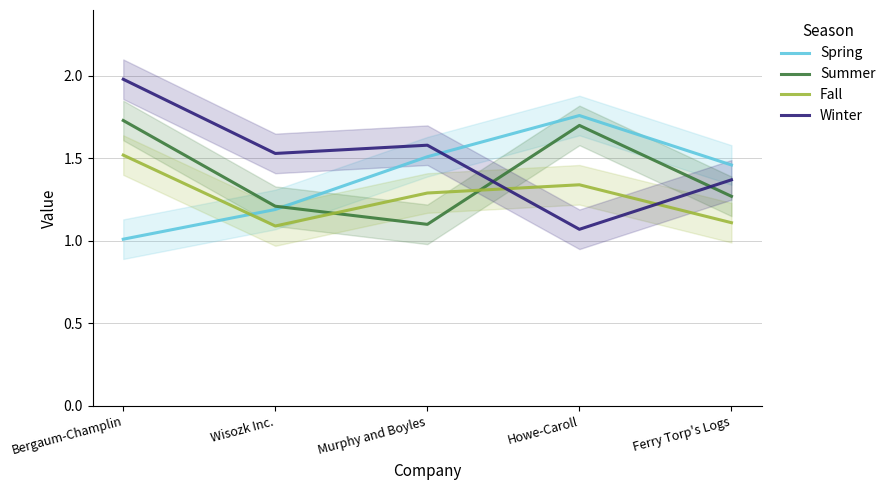

Is the value of Spring at Howe-Caroll greater than the value of Fall at Ferry Torp's Logs?

Yes